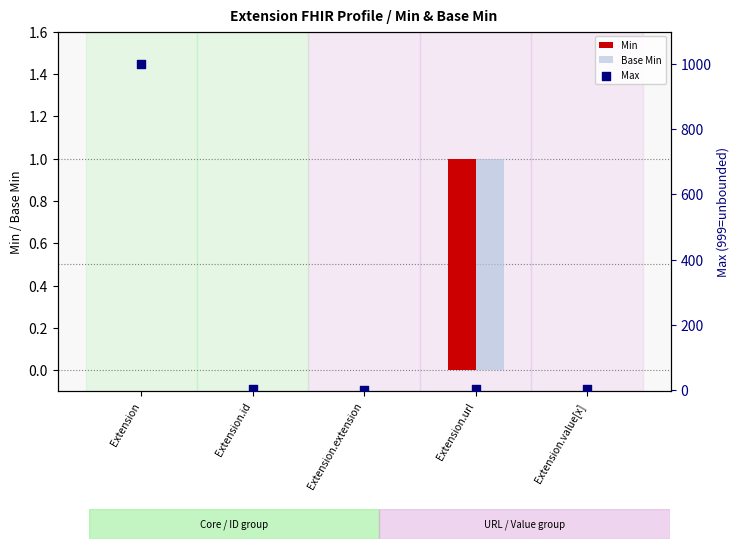

Which series has the largest Y range (max minus min)?

Max